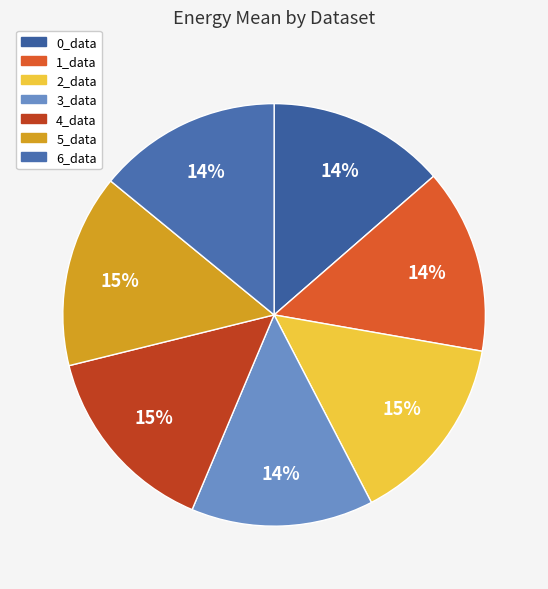

Between 0_data and 4_data, which is larger?

4_data